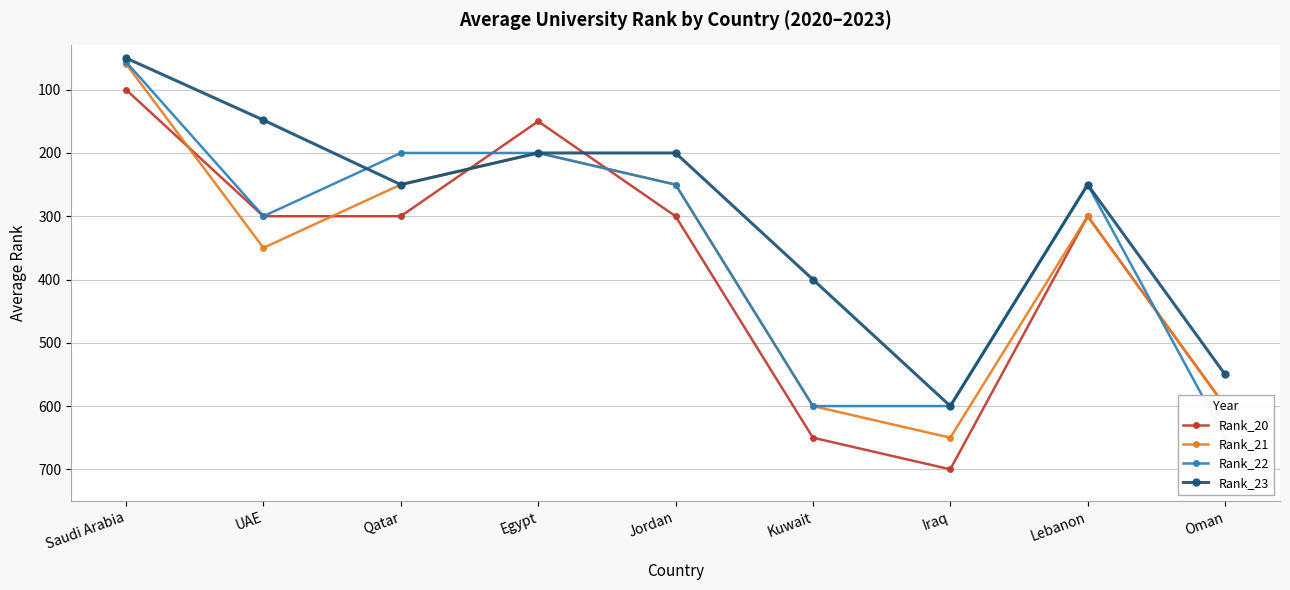

At which label does Rank_20 first exceed 300?

Kuwait